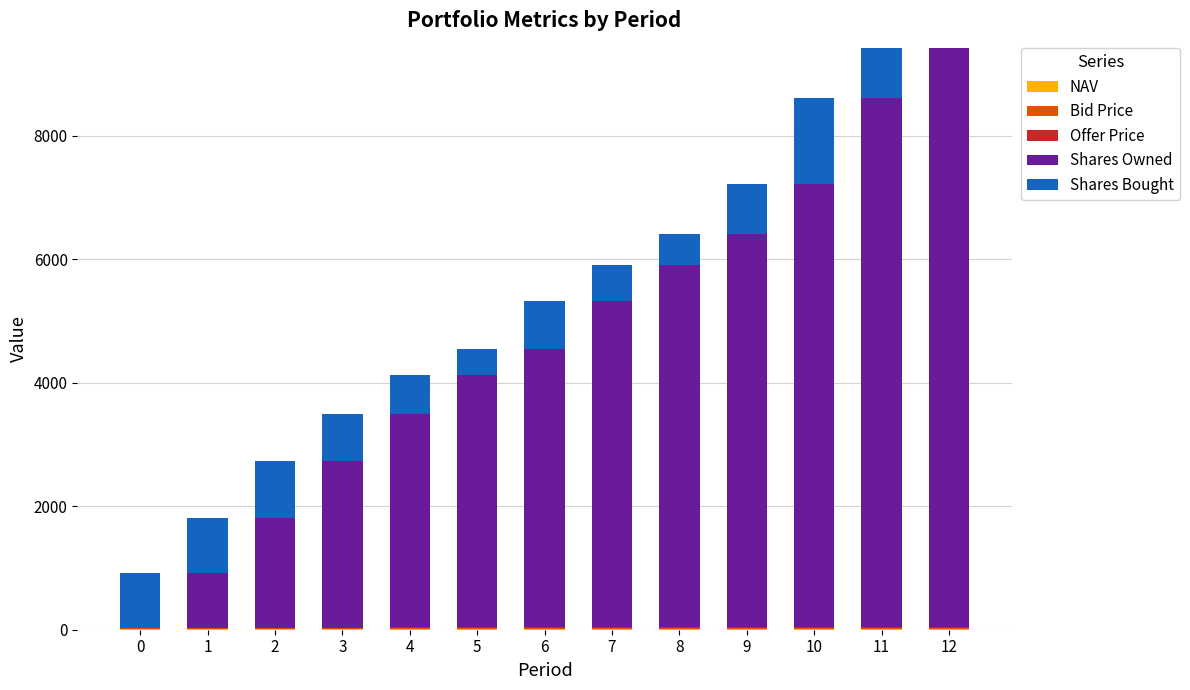

Count the number of categories in the chart.

13